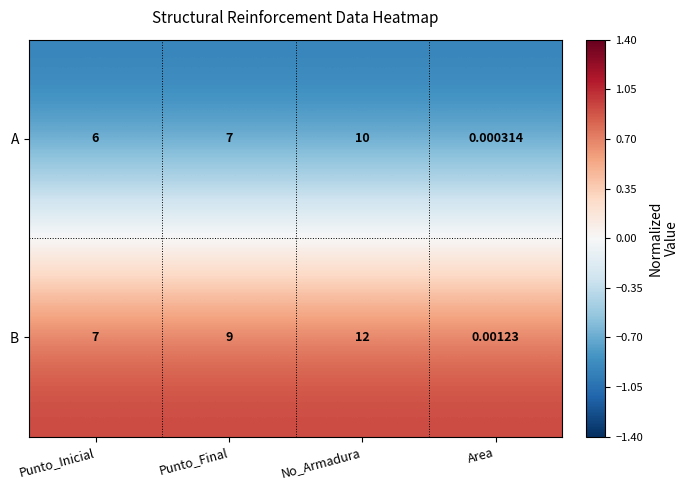

At which category is the sum across all series the highest?

No_Armadura